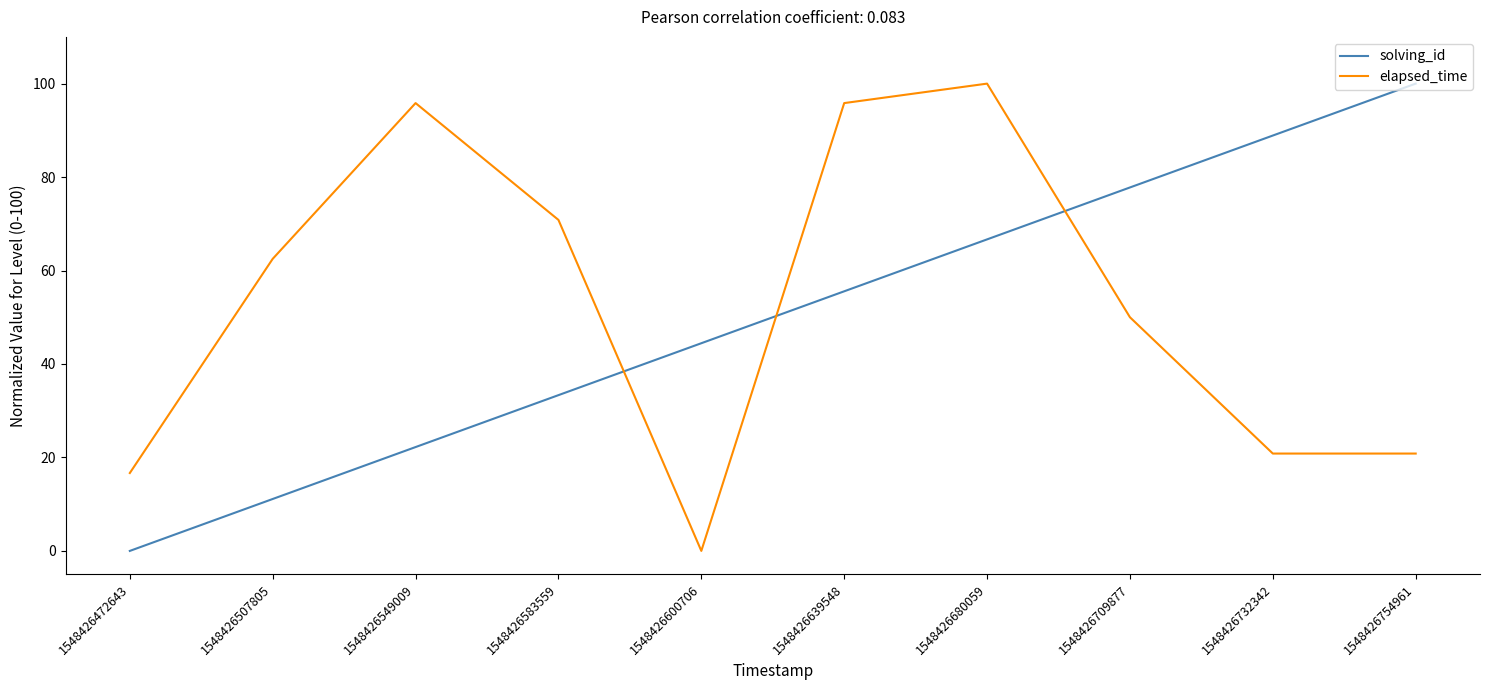

Rank the series at 1548426639548 from lowest to highest value.

solving_id, elapsed_time